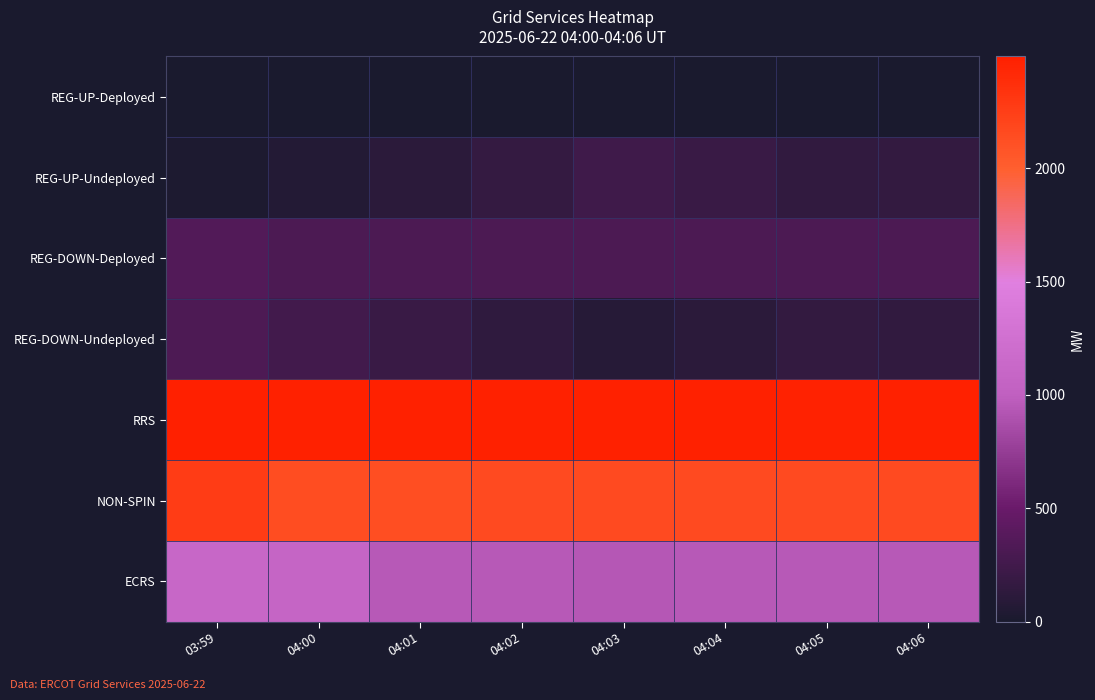

How many data points does each series have?

8